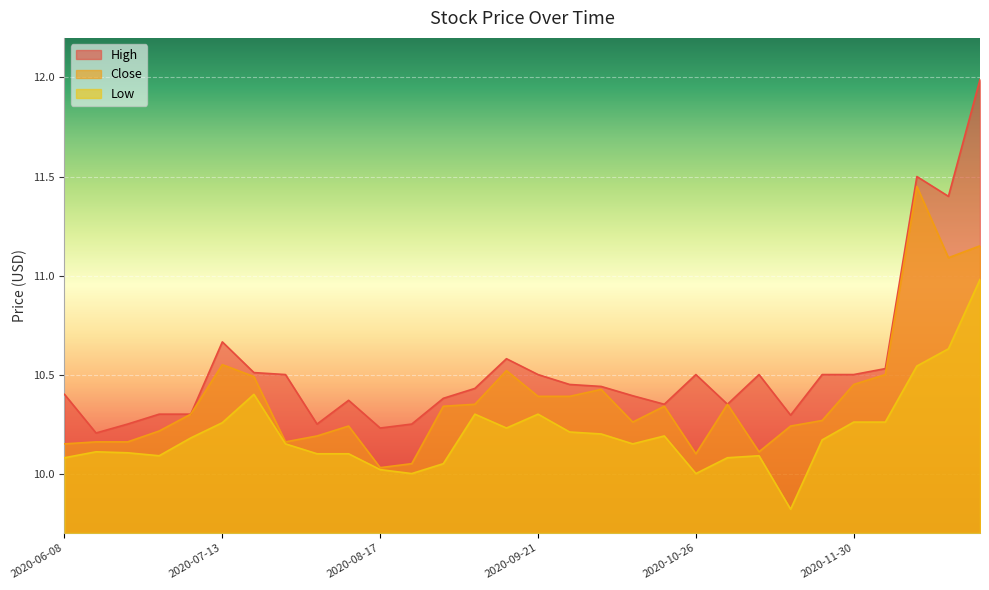

What position from the right is 2020-06-22?

28